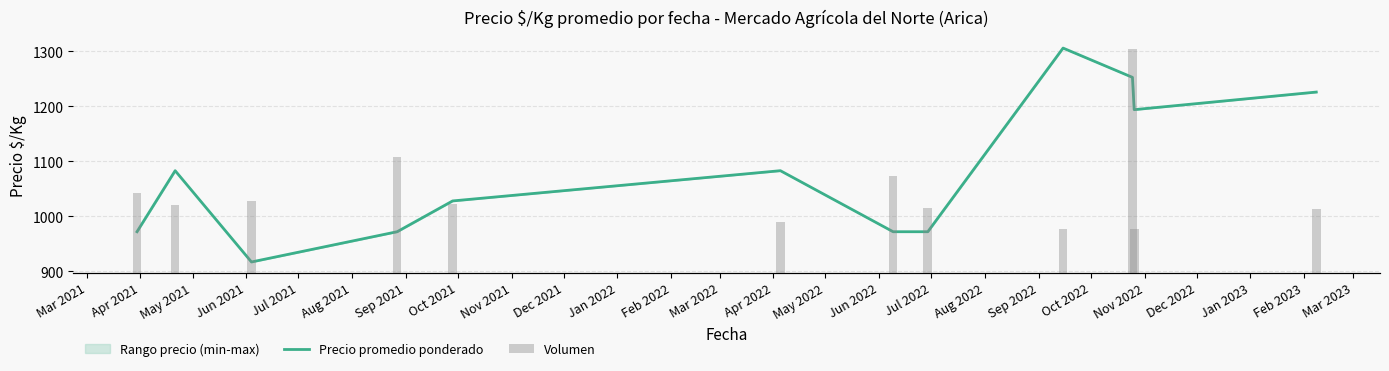

Rank the series by their average value, from lowest to highest.

Volumen, Precio promedio ponderado